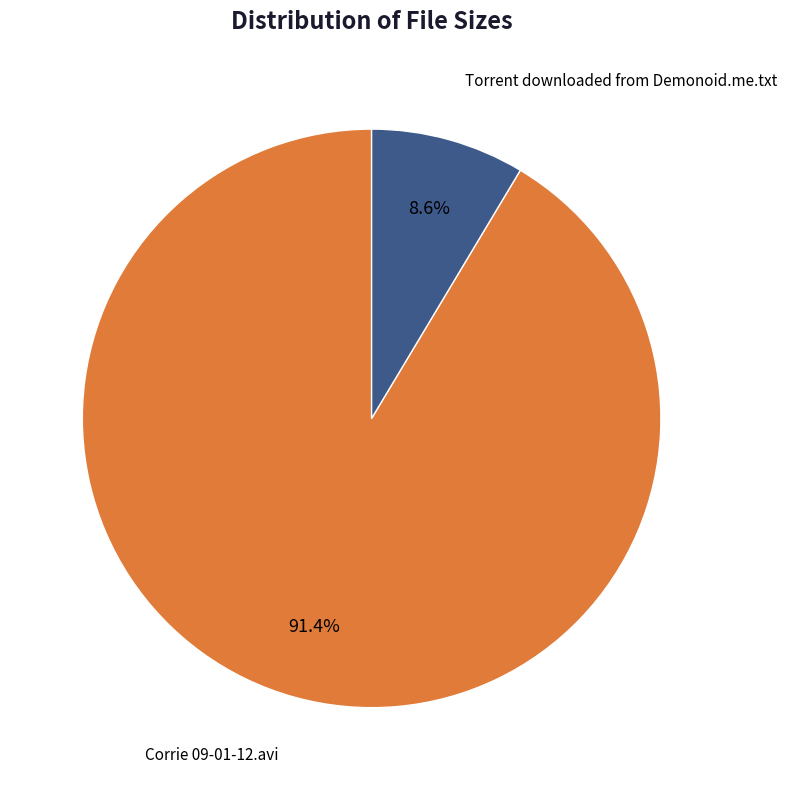

Which has a higher value, Torrent downloaded from Demonoid.me.txt or Corrie 09-01-12.avi?

Corrie 09-01-12.avi